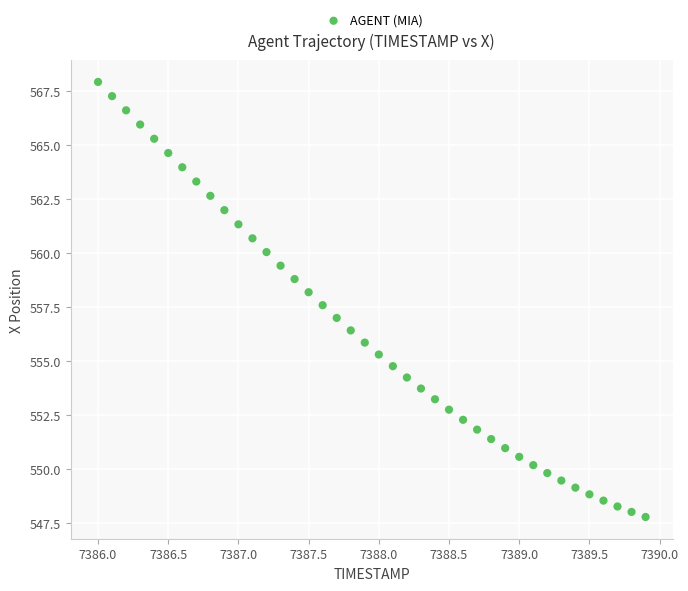

What is the range of X values (max minus min)?

3.9